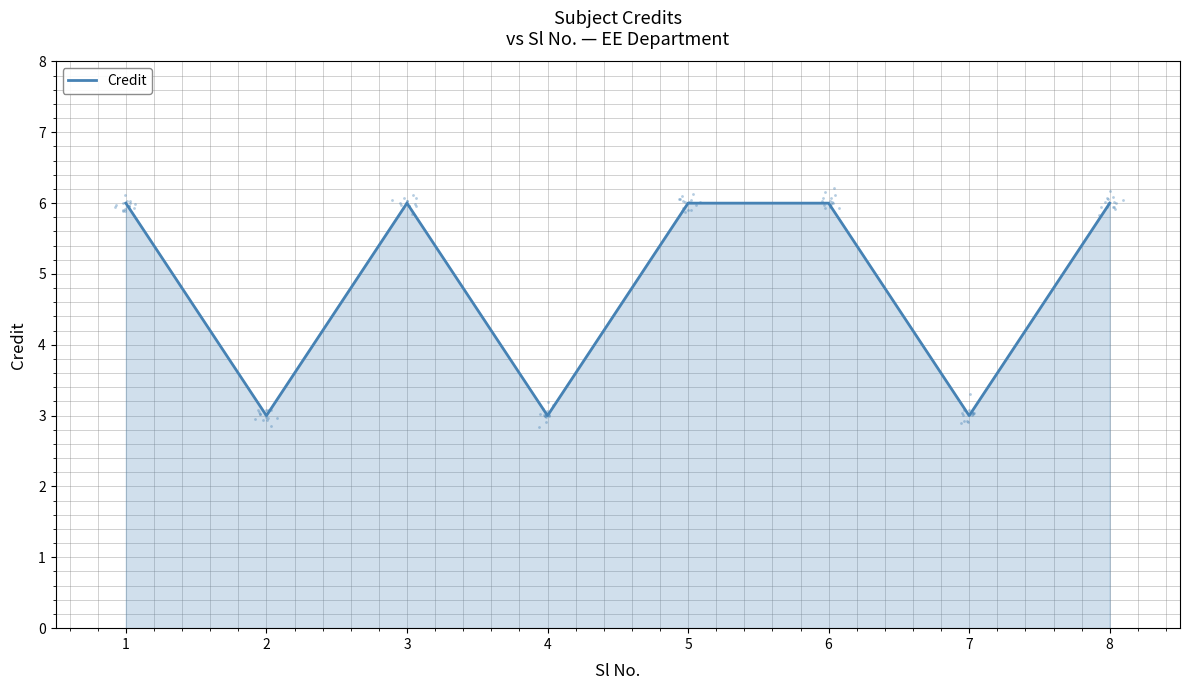

Between 5 and 7, which is larger?

5